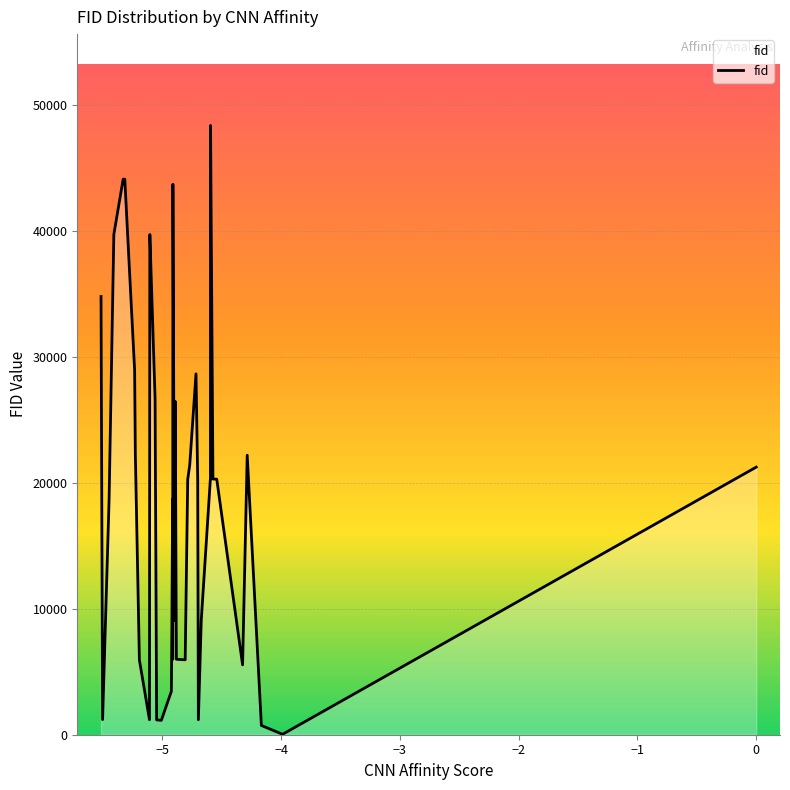

What is the difference between the maximum and minimum values?

48309